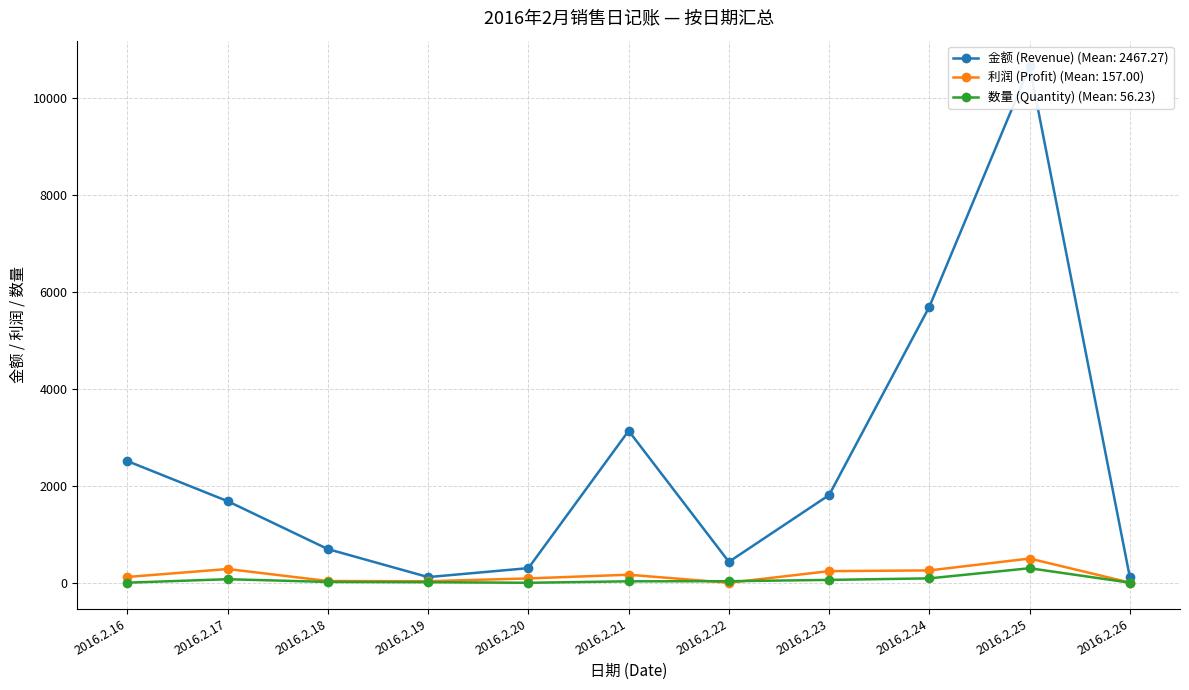

The 数量 (Quantity) series shows 17.0 at 2016.2.18. True or false?

True